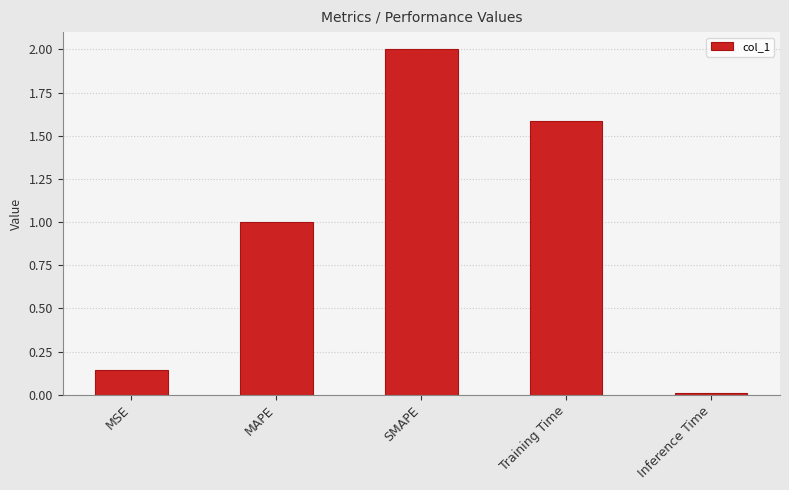

What is the value of the 4th bar from the left?

1.6